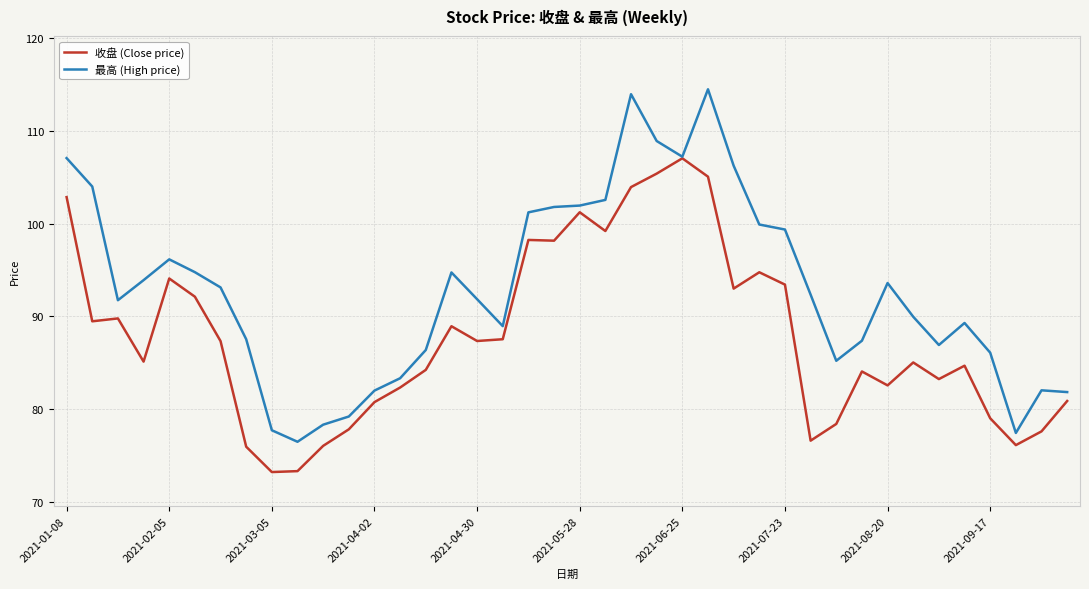

What is the maximum value for 最高 (High price)?

114.5